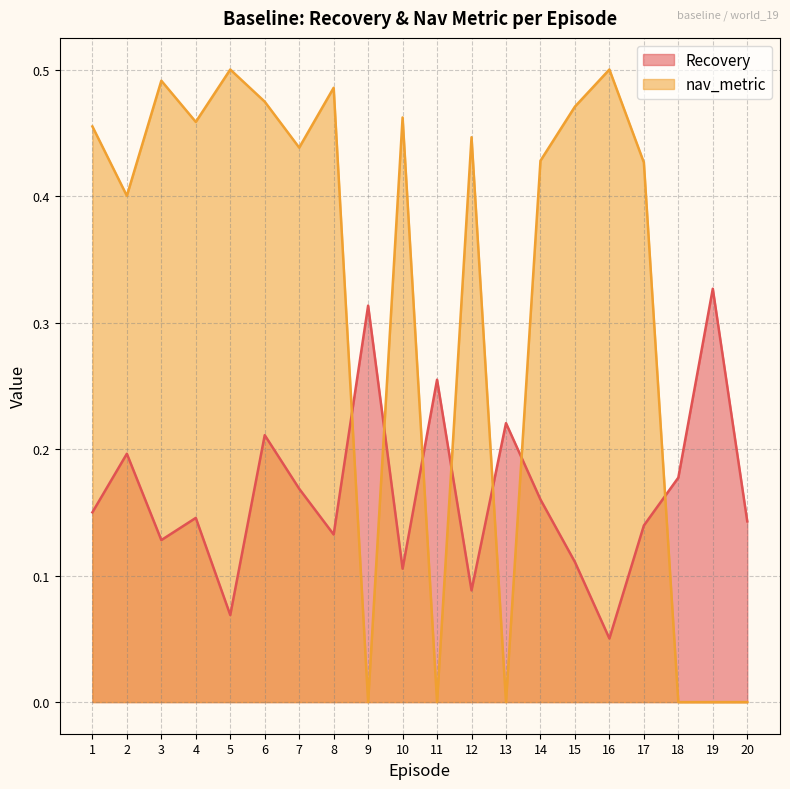

Which series has the largest total across all categories?

nav_metric